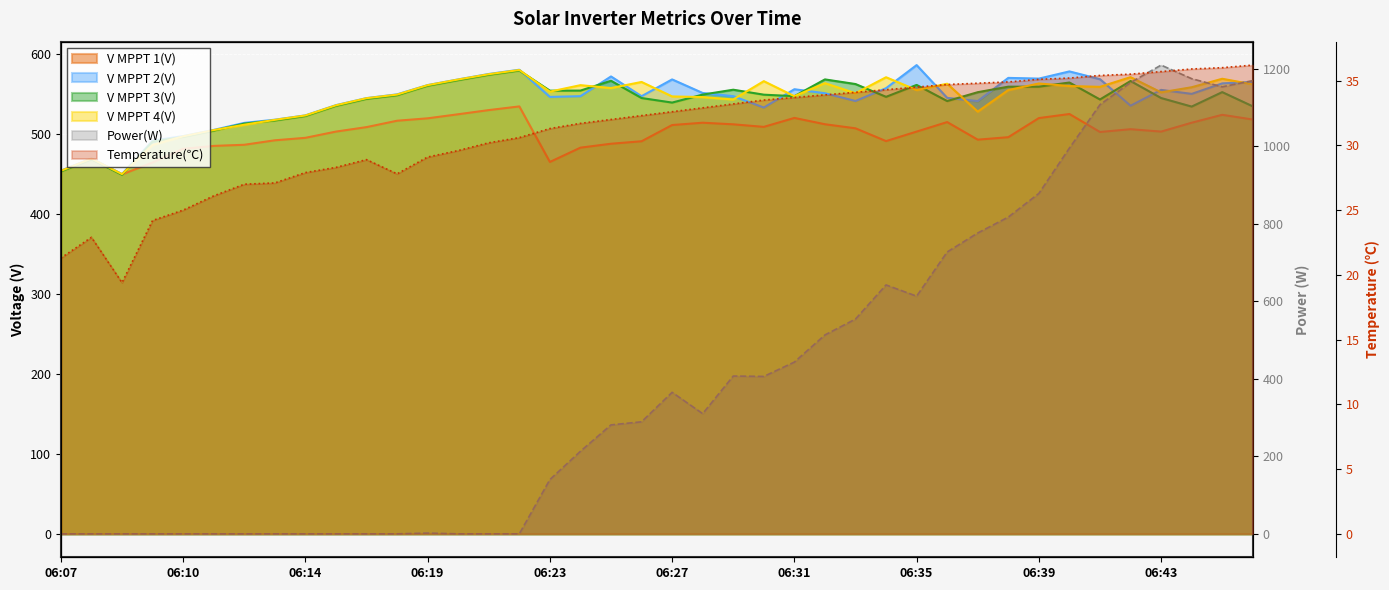

How many lines are shown in the chart?

6